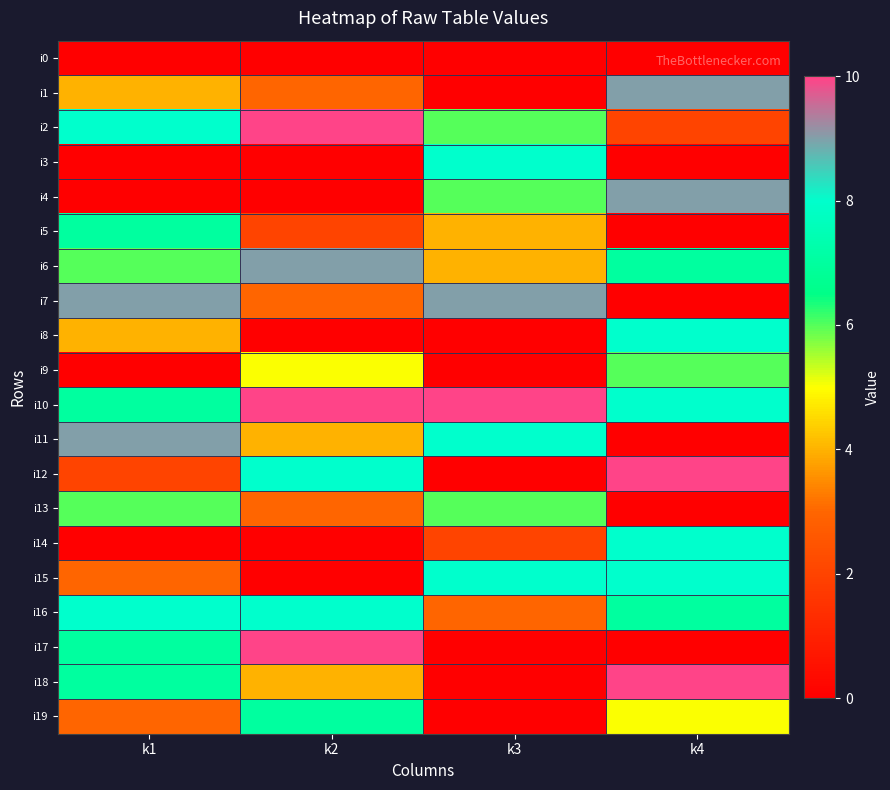

Reading right to left, what are all the values shown in this chart?

row_0: k4=0	k3=0	k2=0	k1=0
row_1: k4=9	k3=0	k2=3	k1=4
row_2: k4=2	k3=6	k2=10	k1=8
row_3: k4=0	k3=8	k2=0	k1=0
row_4: k4=9	k3=6	k2=0	k1=0
row_5: k4=0	k3=4	k2=2	k1=7
row_6: k4=7	k3=4	k2=9	k1=6
row_7: k4=0	k3=9	k2=3	k1=9
row_8: k4=8	k3=0	k2=0	k1=4
row_9: k4=6	k3=0	k2=5	k1=0
row_10: k4=8	k3=10	k2=10	k1=7
row_11: k4=0	k3=8	k2=4	k1=9
row_12: k4=10	k3=0	k2=8	k1=2
row_13: k4=0	k3=6	k2=3	k1=6
row_14: k4=8	k3=2	k2=0	k1=0
row_15: k4=8	k3=8	k2=0	k1=3
row_16: k4=7	k3=3	k2=8	k1=8
row_17: k4=0	k3=0	k2=10	k1=7
row_18: k4=10	k3=0	k2=4	k1=7
row_19: k4=5	k3=0	k2=7	k1=3